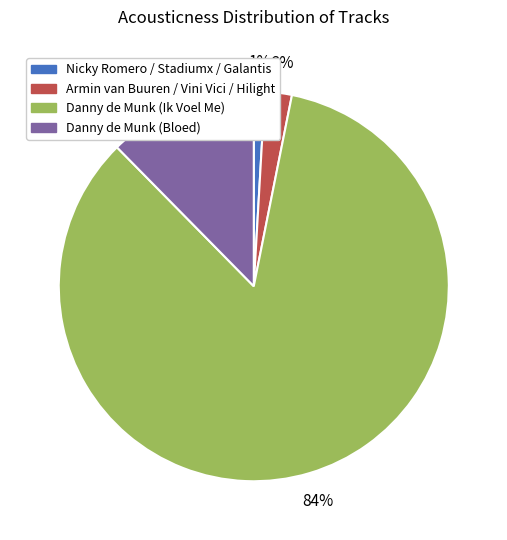

Rank the categories by value from lowest to highest.

Nicky Romero / Stadiumx / Galantis, Armin van Buuren / Vini Vici / Hilight, Danny de Munk (Bloed), Danny de Munk (Ik Voel Me)